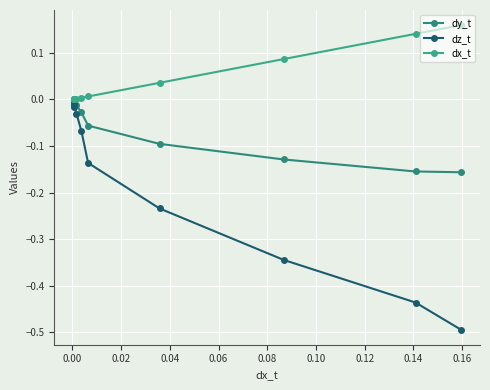

What is the average value of the dy_t series?

-0.1